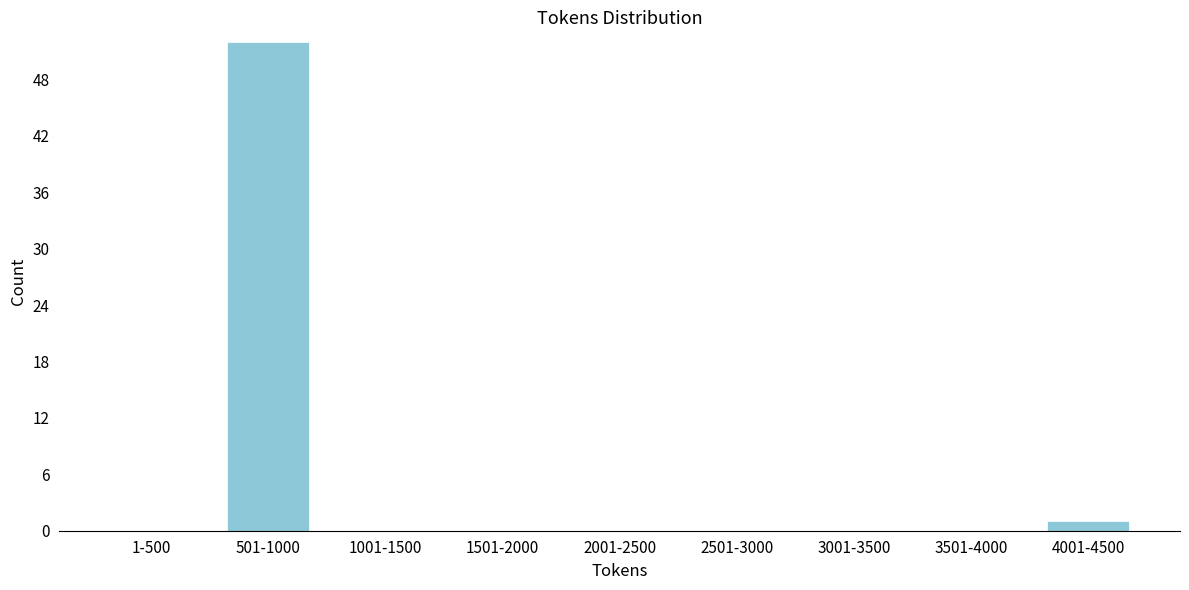

Reading right to left, transcribe all the data shown in this chart.

4001-4500=1	3501-4000=0	3001-3500=0	2501-3000=0	2001-2500=0	1501-2000=0	1001-1500=0	501-1000=52	1-500=0